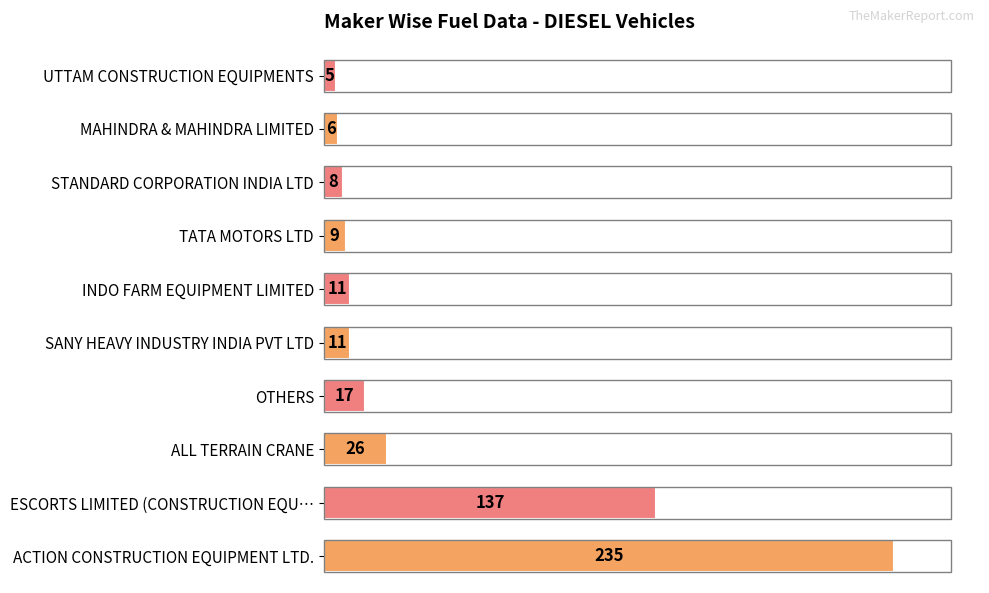

What is the sum of all values?

465